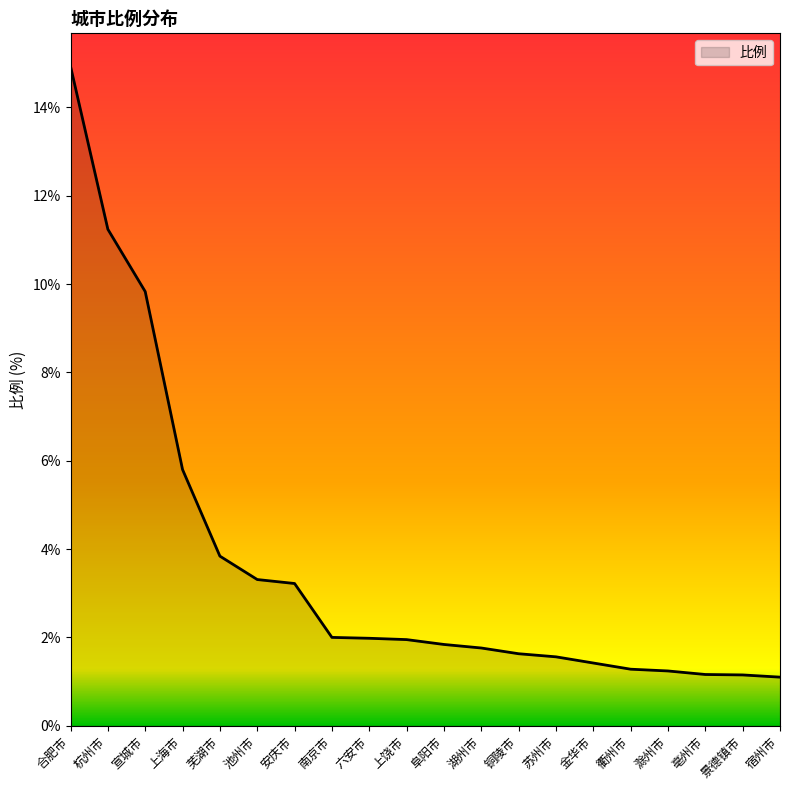

What is the difference between the values at 苏州市 and 杭州市?

9.7